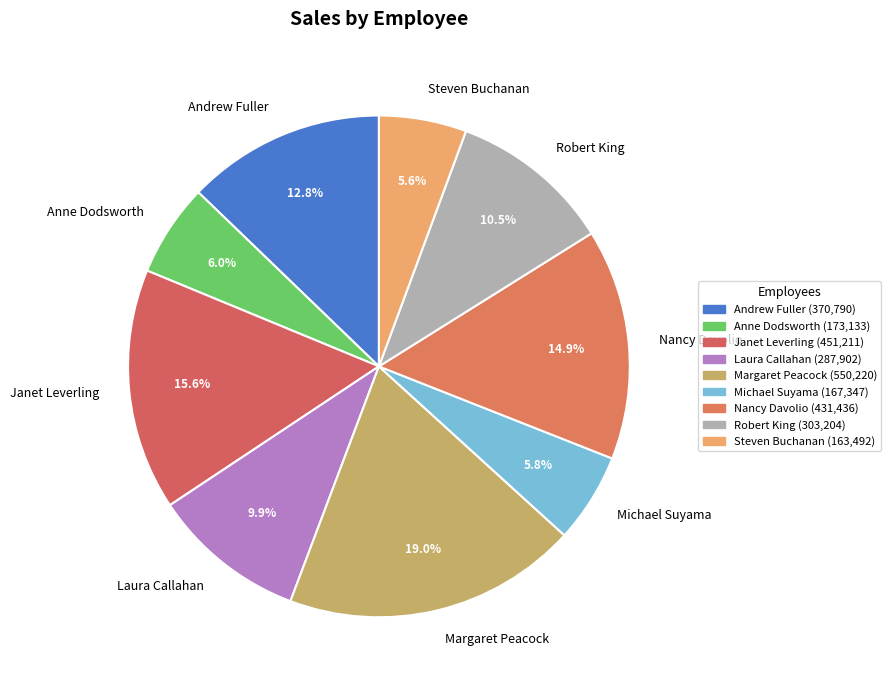

What is the ratio of the value at Margaret Peacock to the value at Steven Buchanan?

3.4